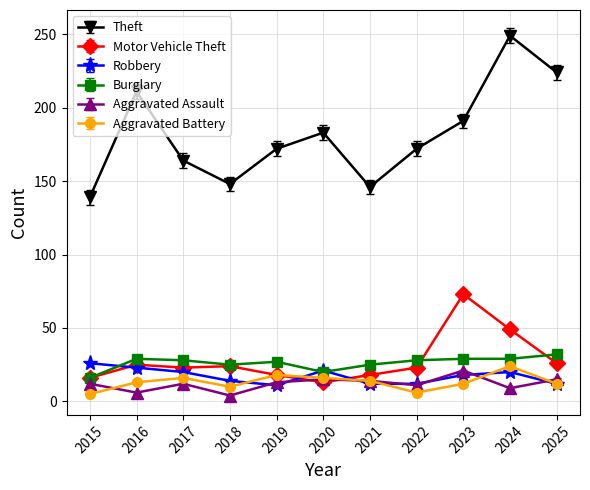

At which category is the sum across all series the highest?

2024